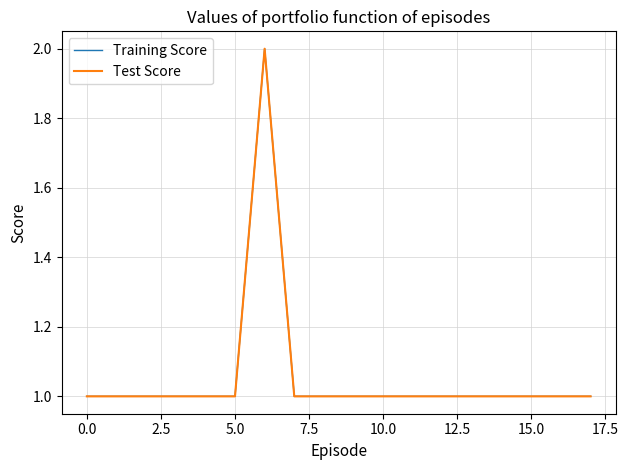

True or false: Test Score and Training Score cross at least once.

False